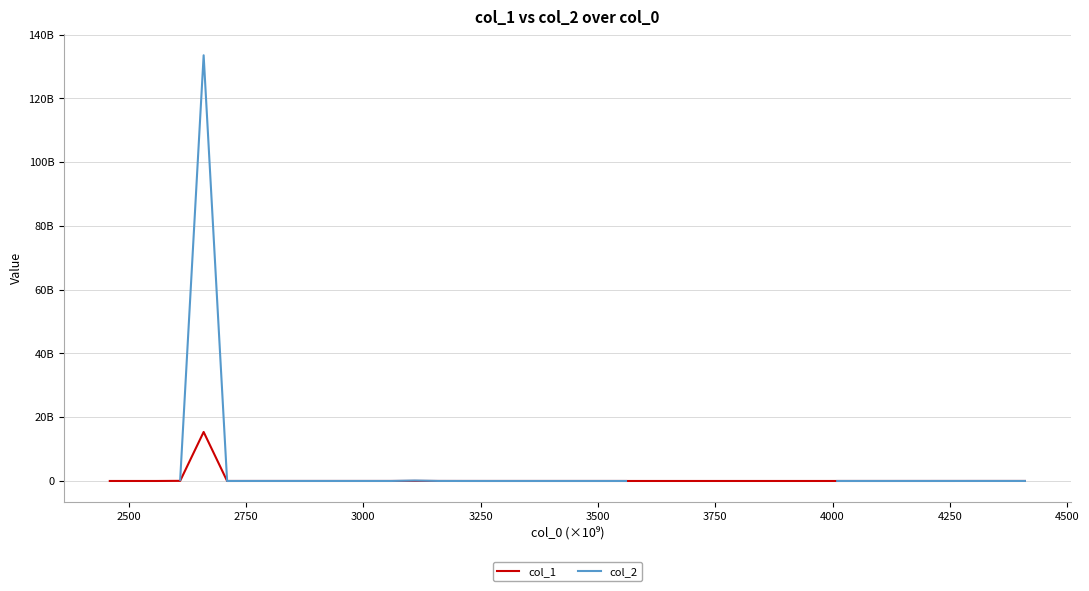

In col_1, how many points are higher than both neighbors (excluding endpoints)?

7